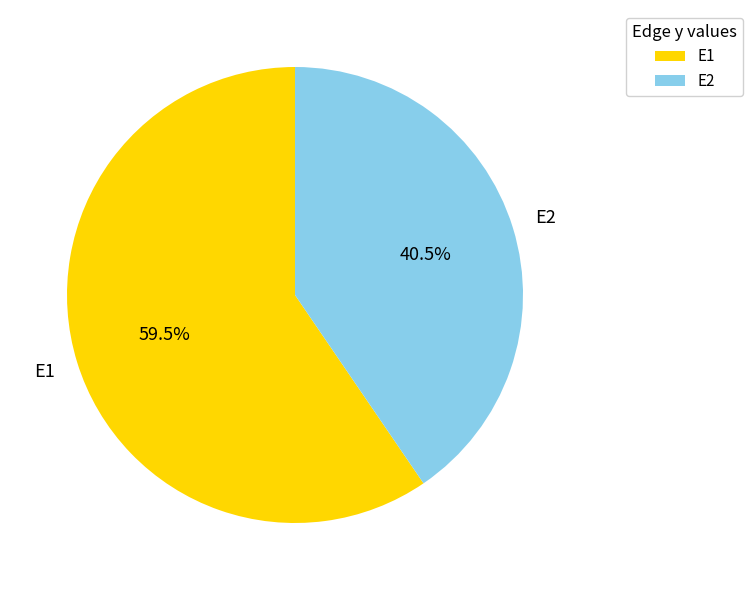

How many segments does this pie chart have?

2